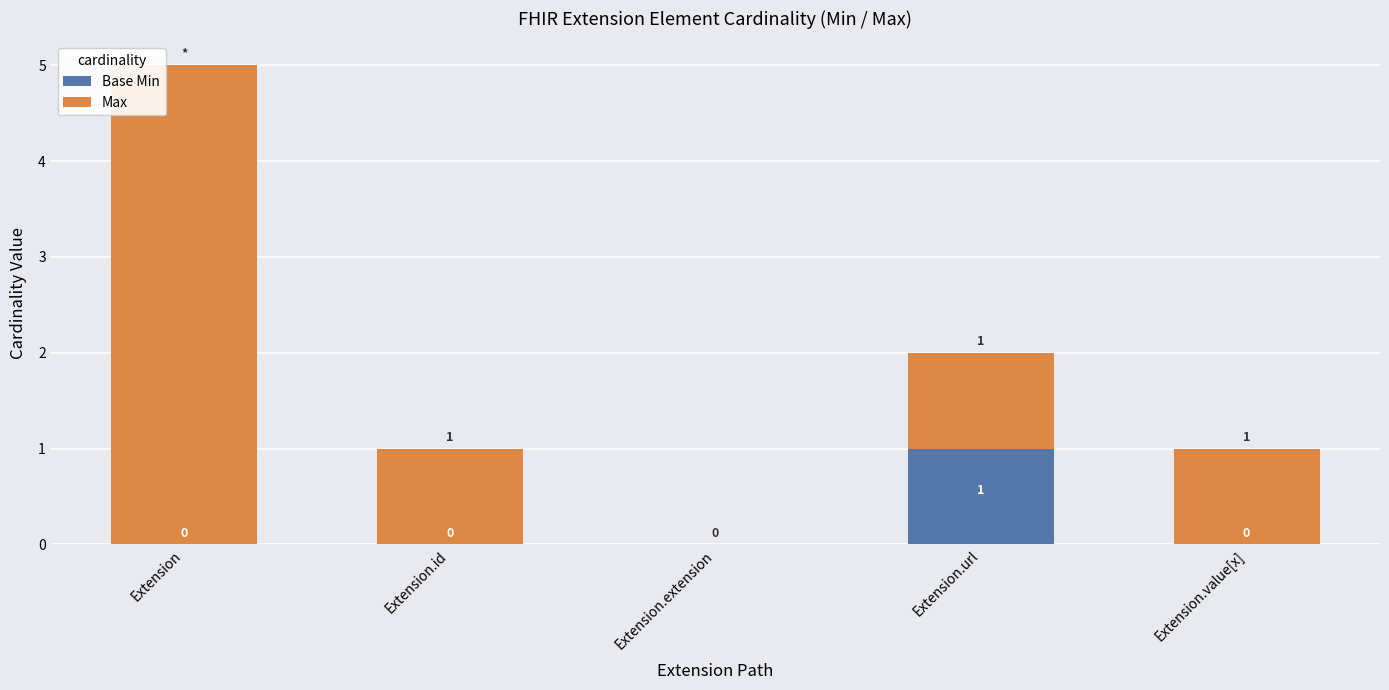

How many Base Min values are between 0 and 1?

5